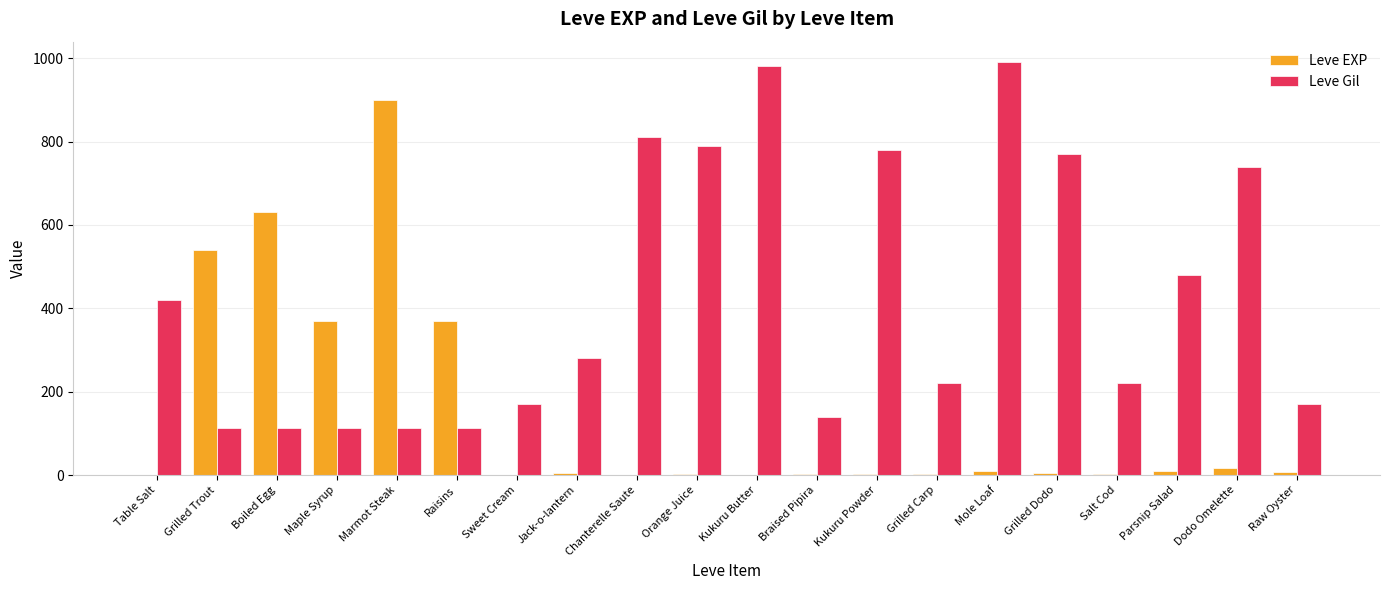

At which label does Leve EXP first exceed 6?

Grilled Trout